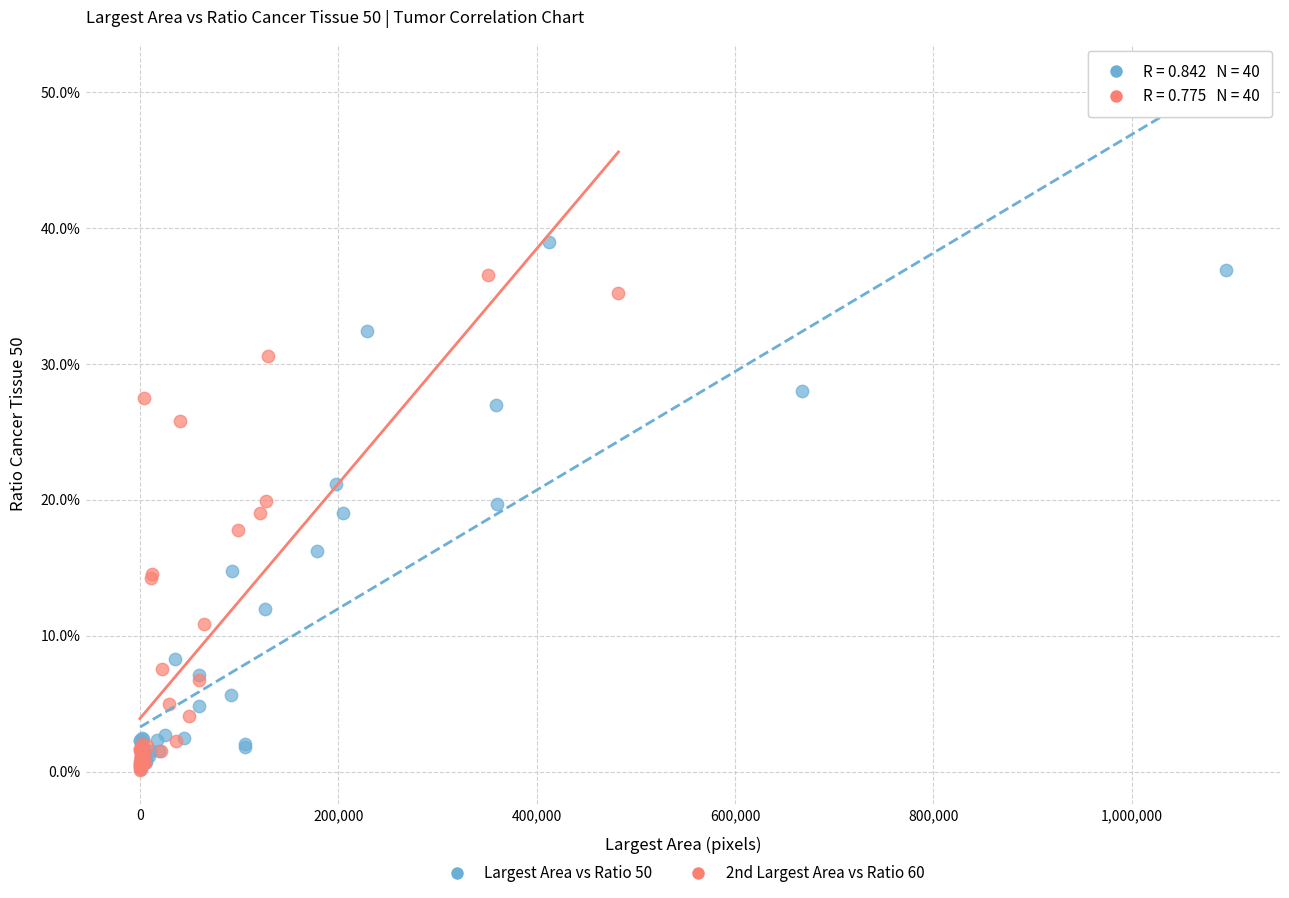

What are all the series names shown in the legend?

Largest Area vs Ratio 50, 2nd Largest Area vs Ratio 60